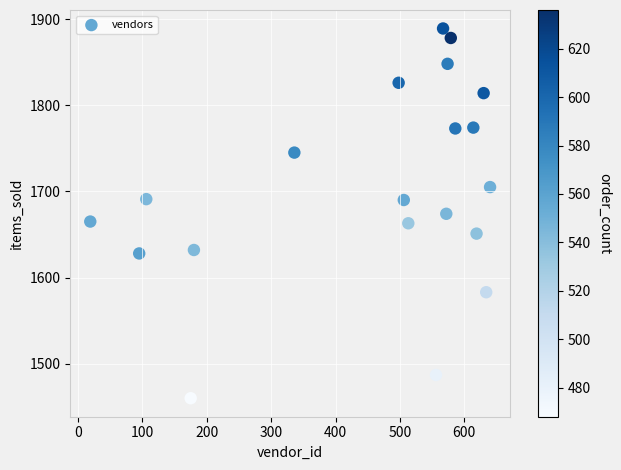

What is the range of Y values (max minus min)?

429